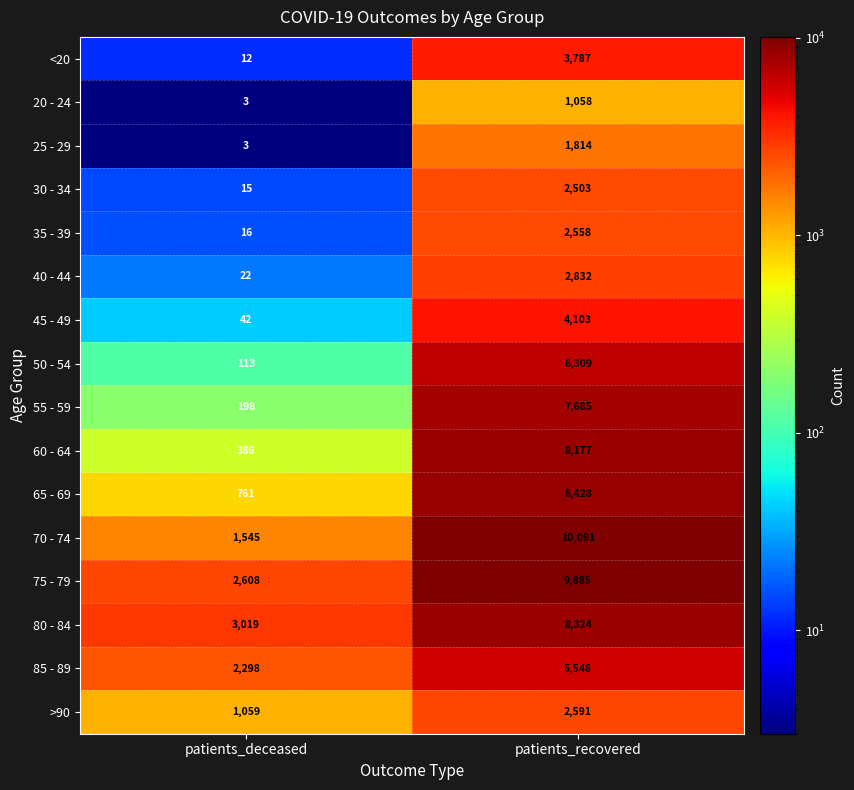

The value of 45 - 49 at patients_deceased is 42. True or false?

True